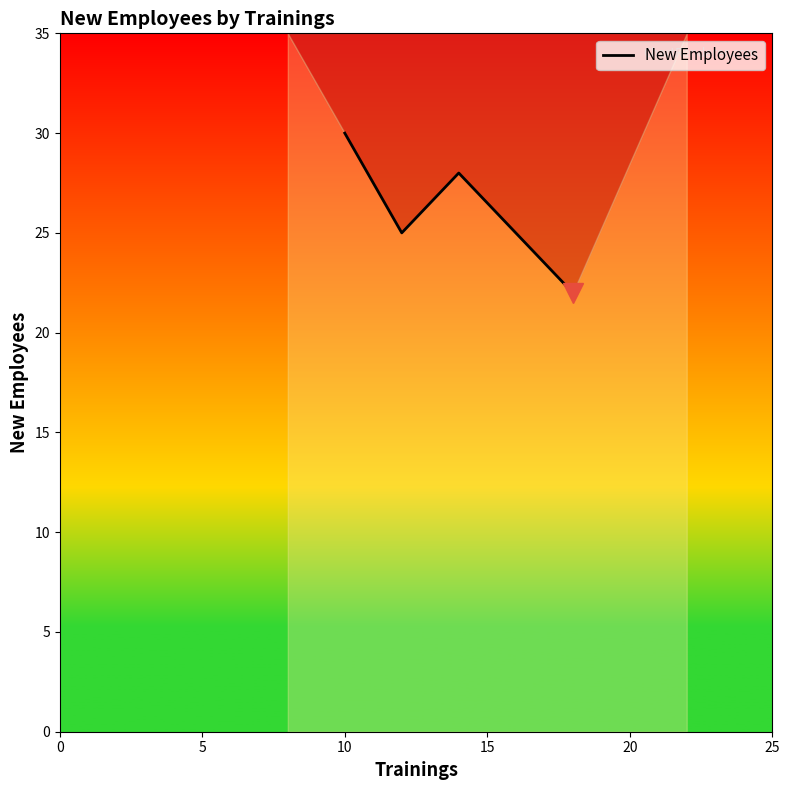

How many data points are less than 28?

2